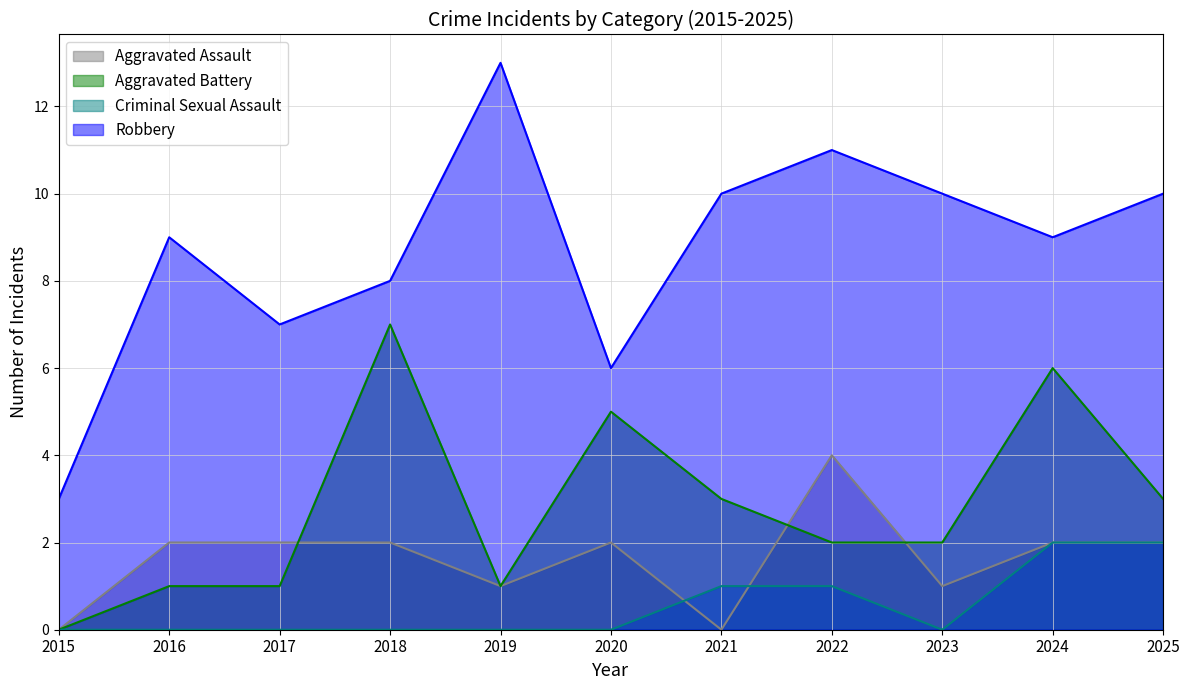

What is the sum of all Robbery values?

96